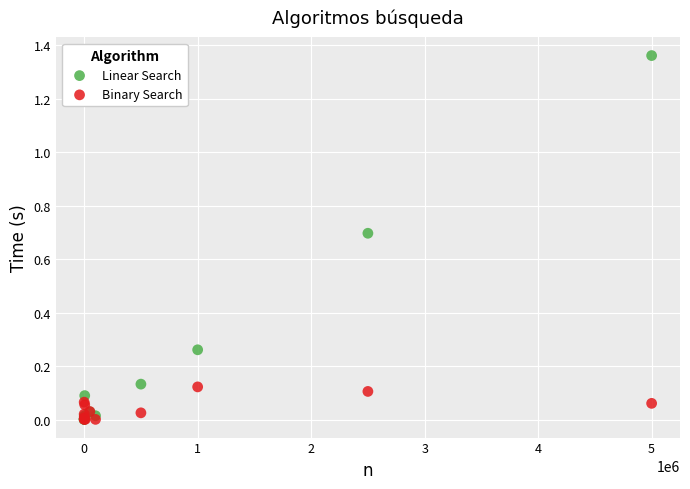

Which series reaches the maximum Y coordinate?

Linear Search